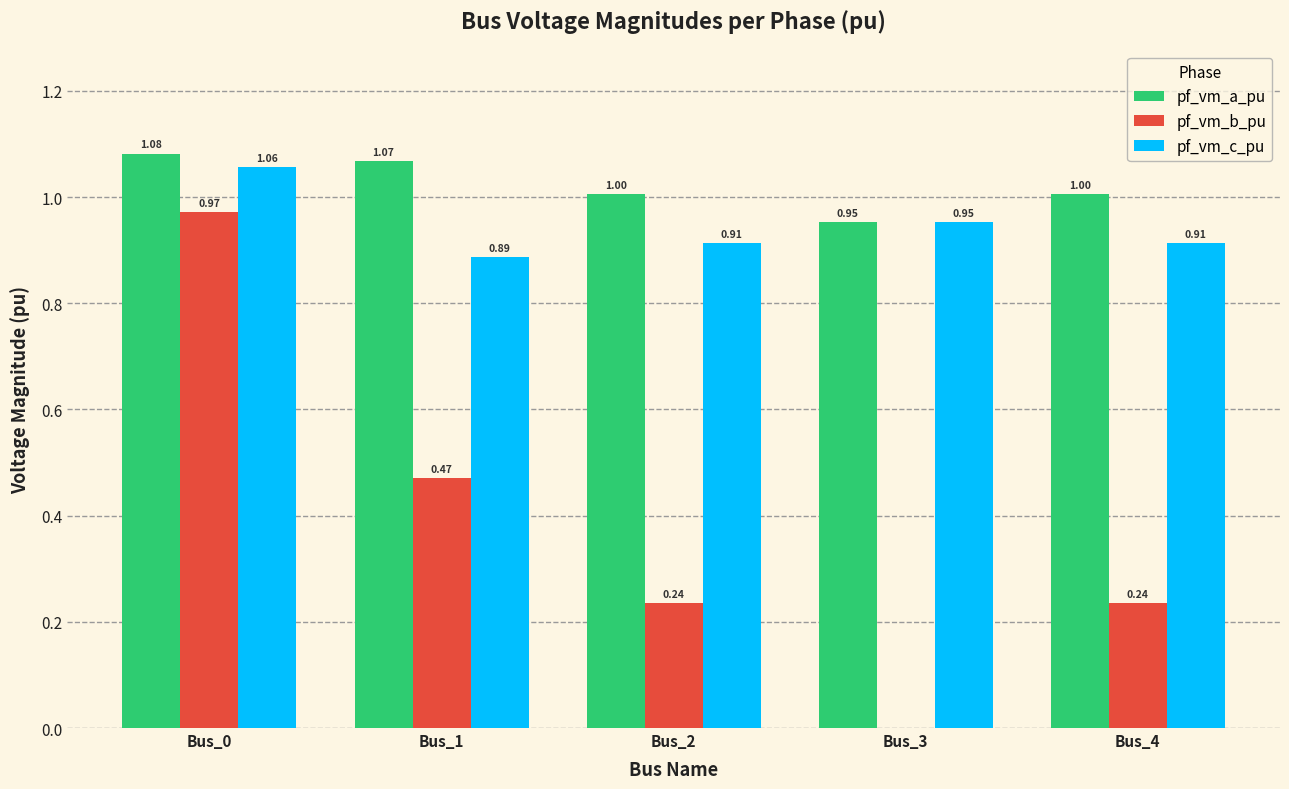

What is the total value across all series at Bus_1?

2.4